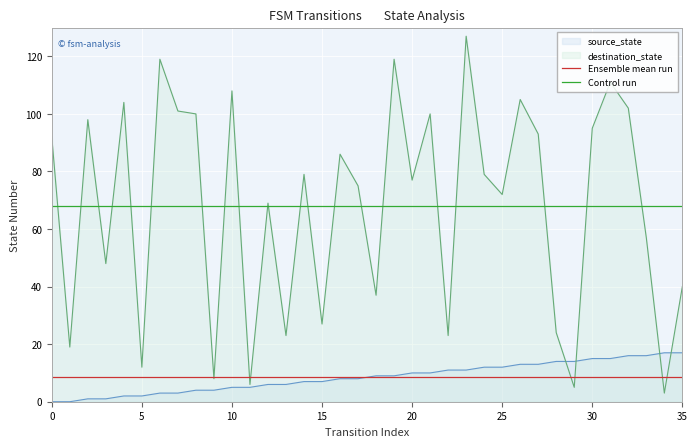

True or false: Control run and Ensemble mean run cross at least once.

False